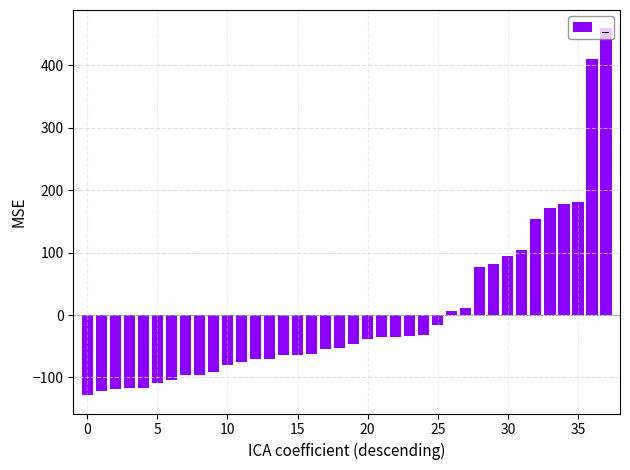

Count the number of data series in this chart.

1